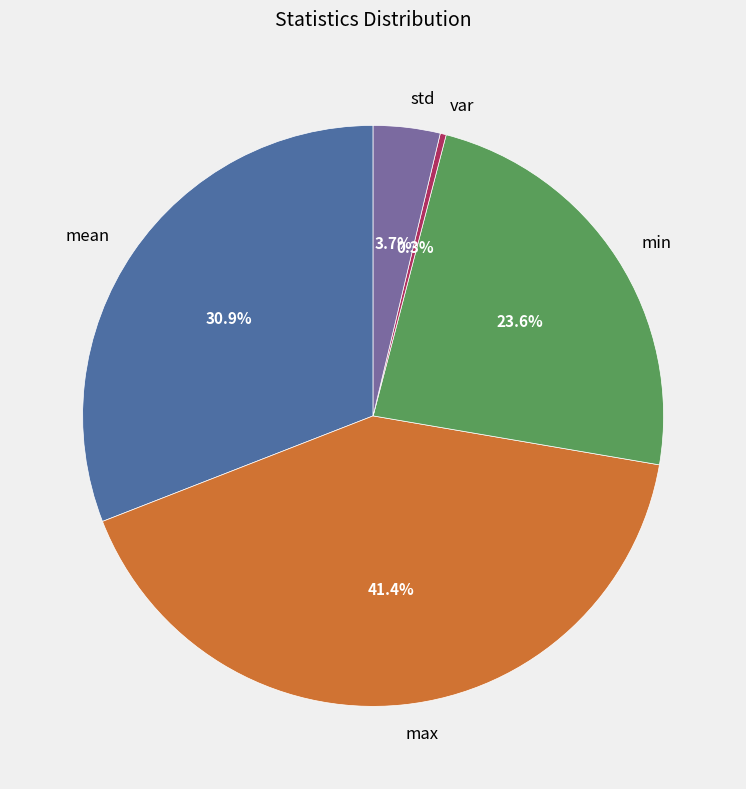

Which has a higher value, max or std?

max